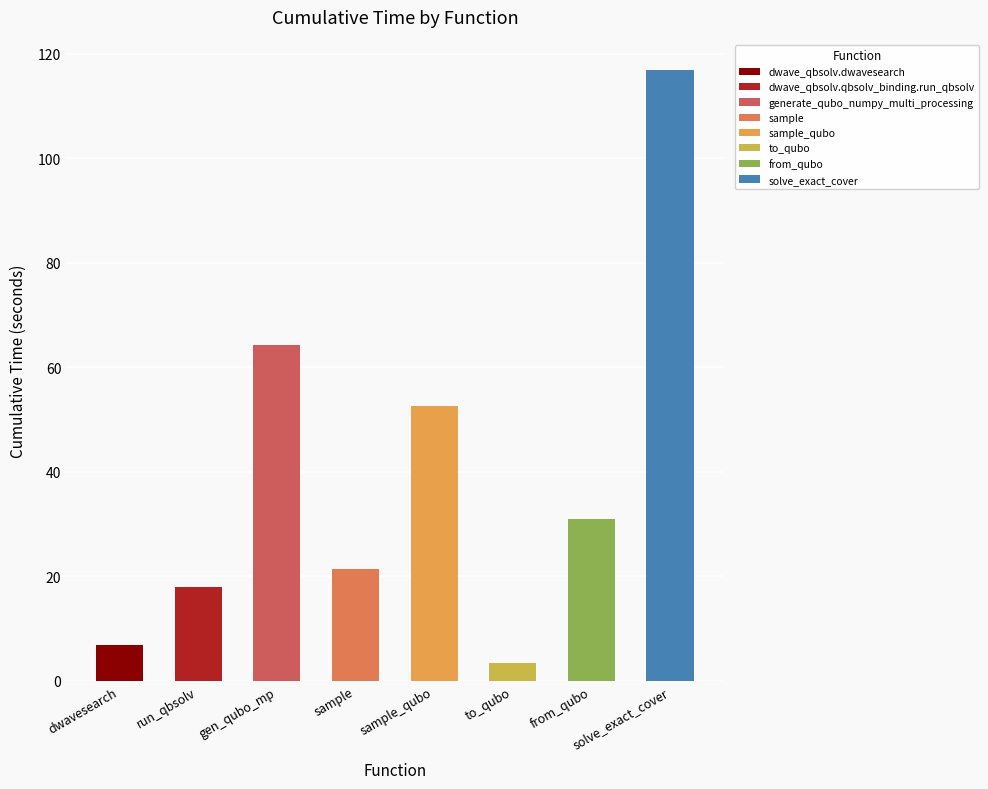

Reading left to right, transcribe all the data shown in this chart.

6.9	18.0	64.3	21.4	52.6	3.4	31.0	116.9